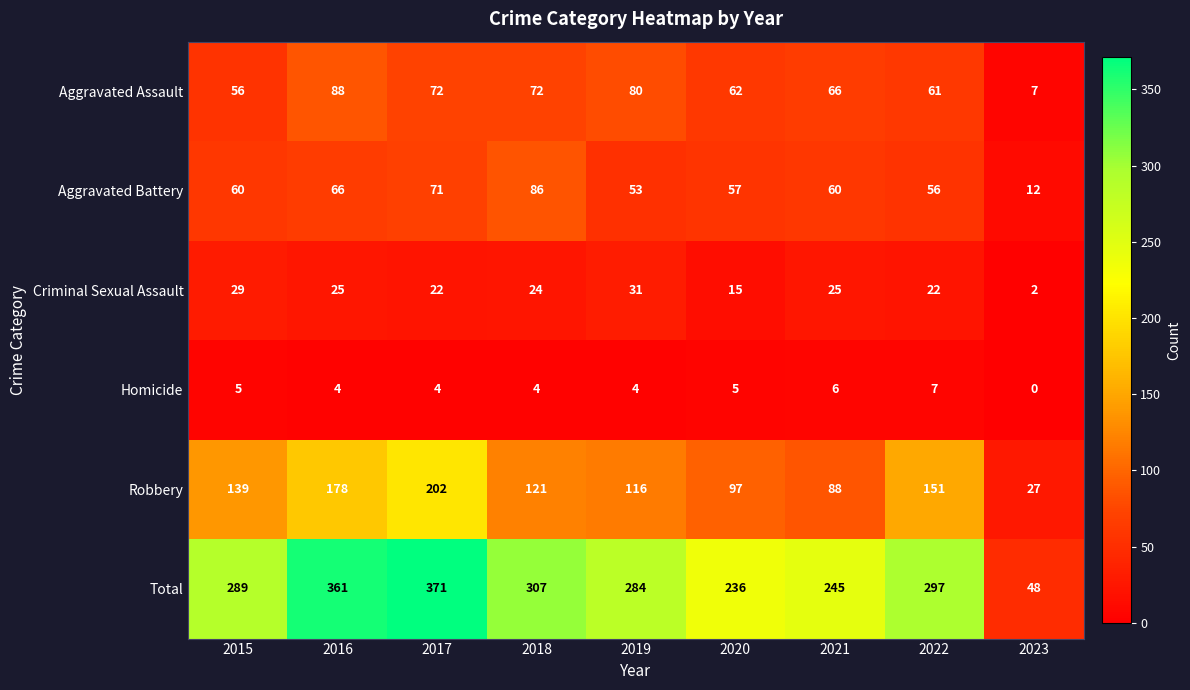

Which series has the widest spread of values?

Total